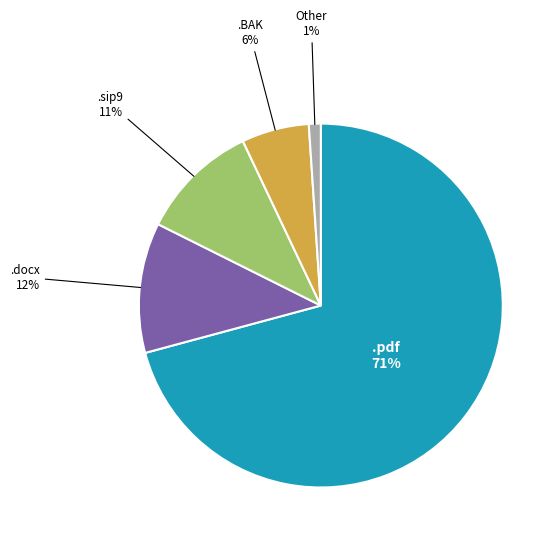

Is there a majority slice in this chart?

Yes